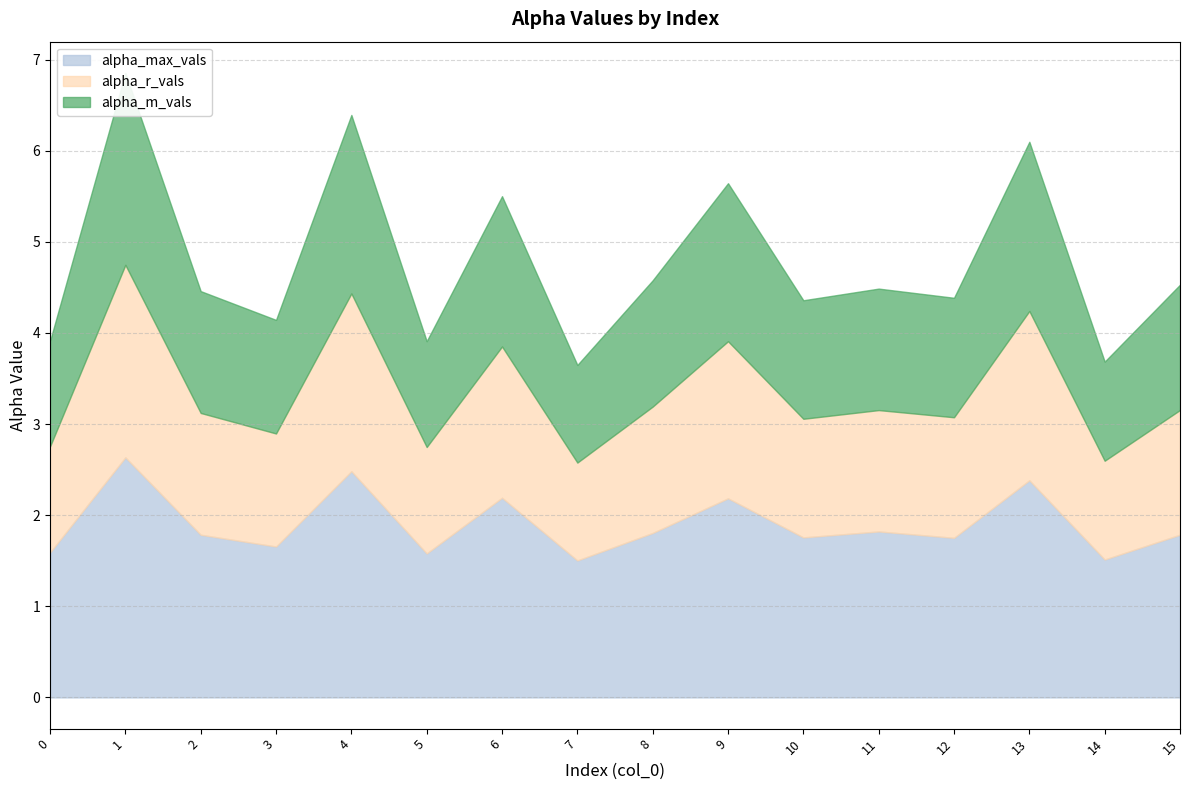

How many interior local valleys does the alpha_r_vals series have?

6